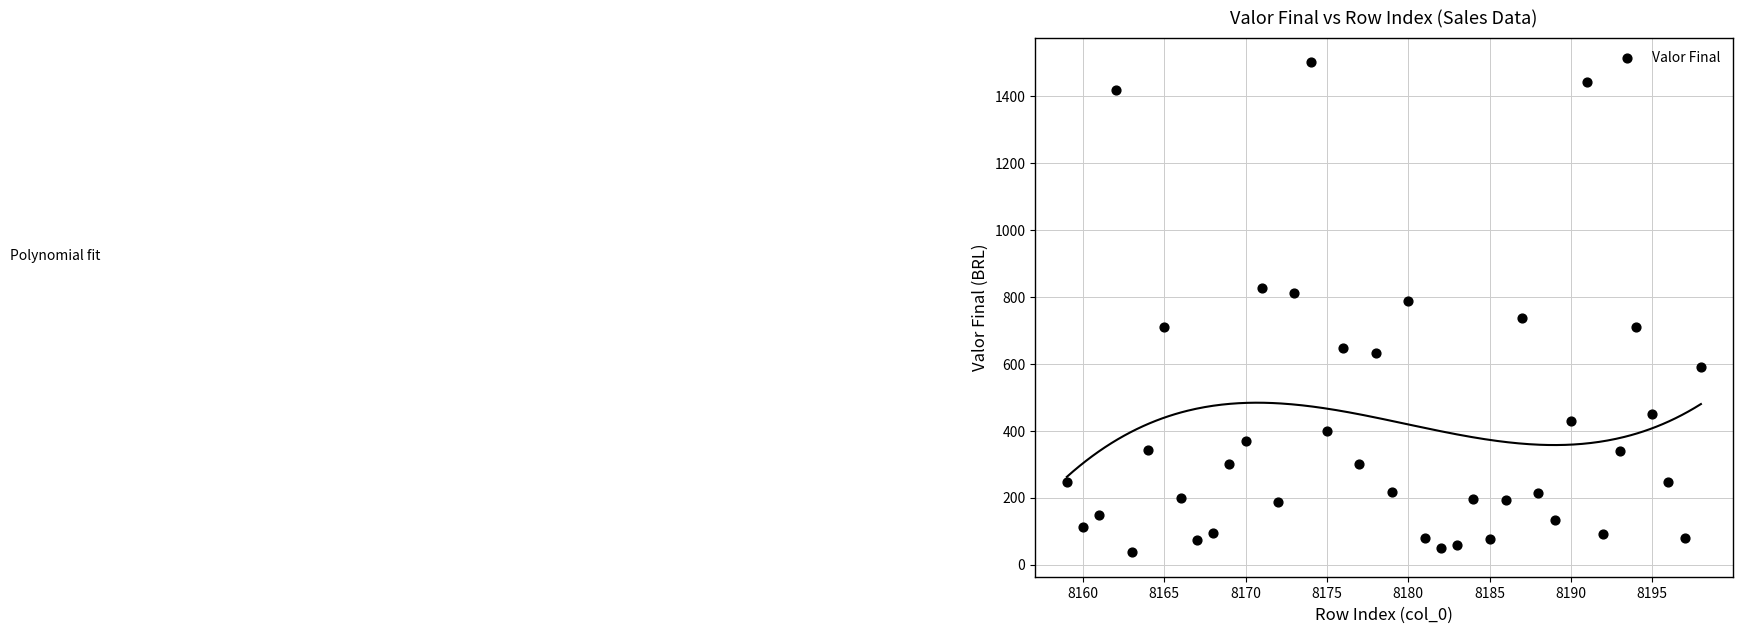

What is the range of Y values (max minus min)?

1463